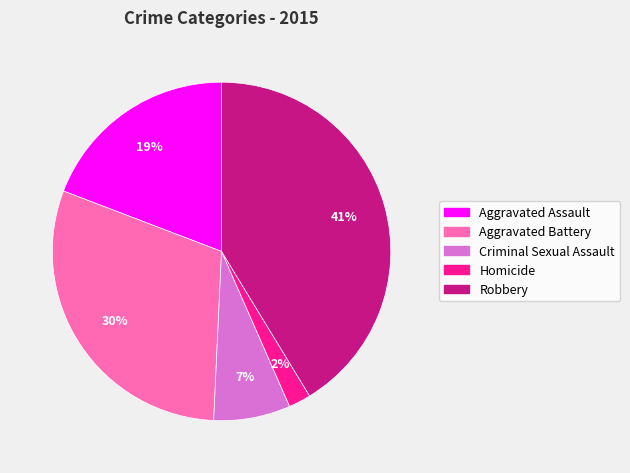

How many slices are in this pie chart?

5